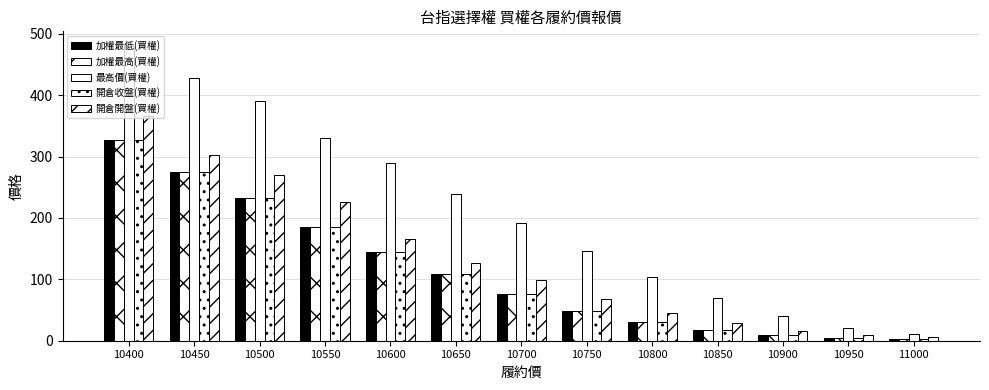

How many data points in 開倉開盤(買權) are less than 99?

6